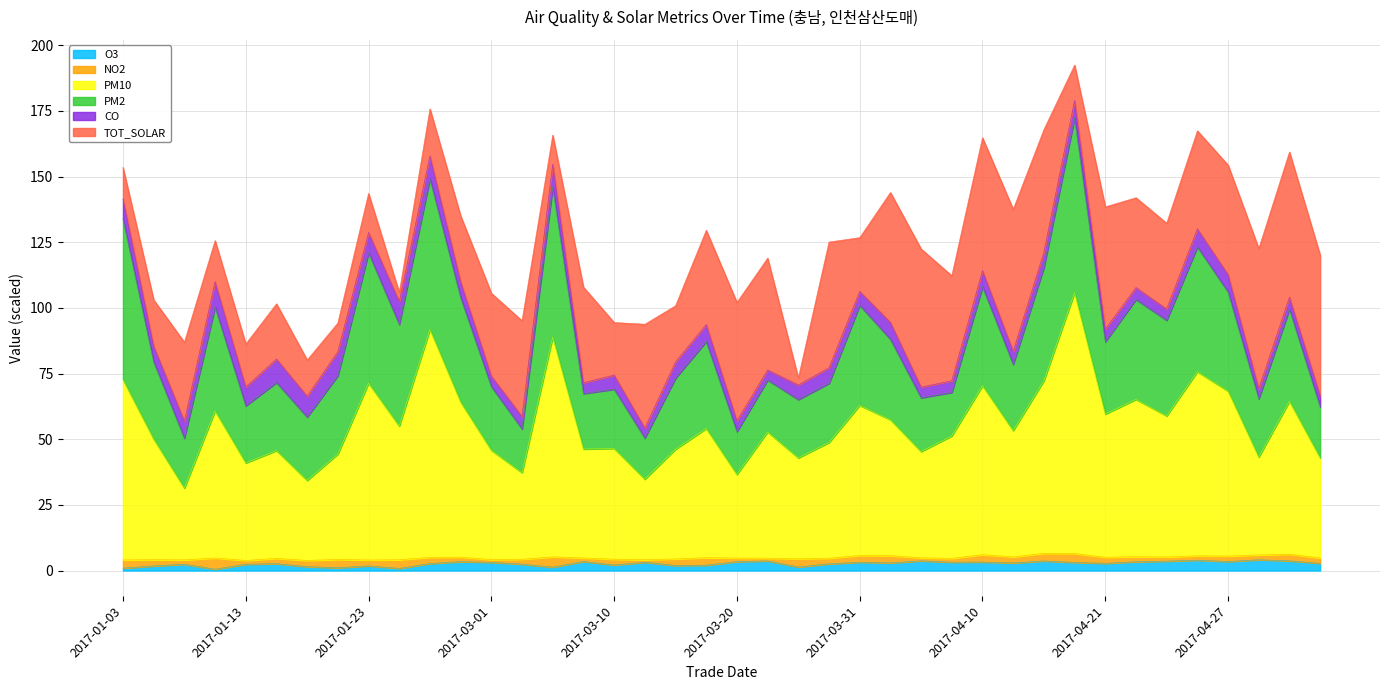

How many data points does each series have?

40